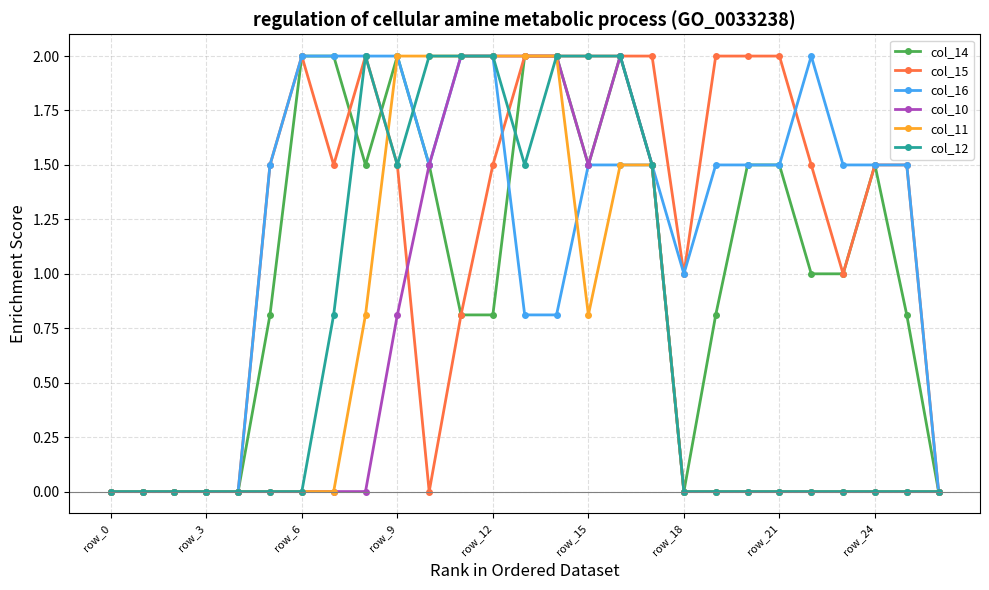

What is the value of the col_14 point at the 26th from the left?

0.8